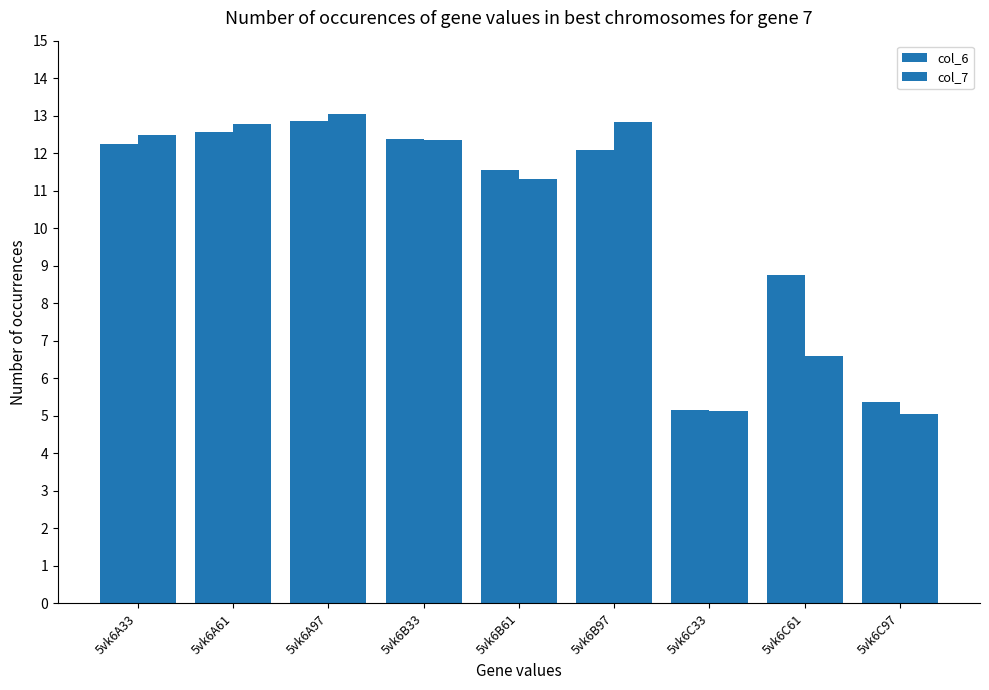

Rank the series by their maximum value, from lowest to highest.

col_6, col_7